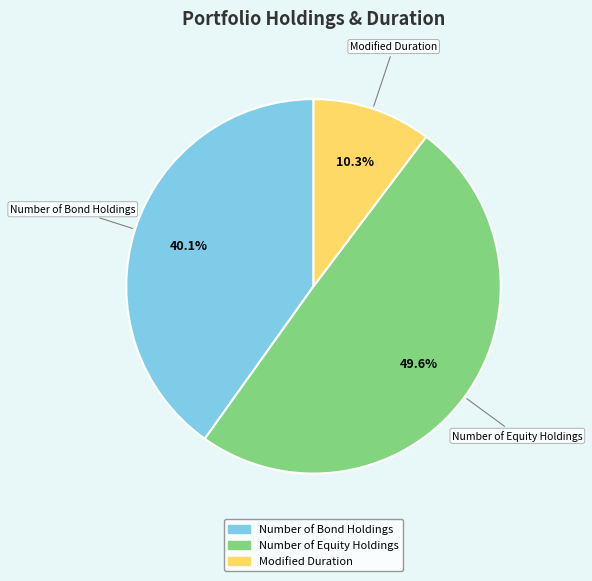

Is it true that Number of Bond Holdings is 40% of the pie?

True